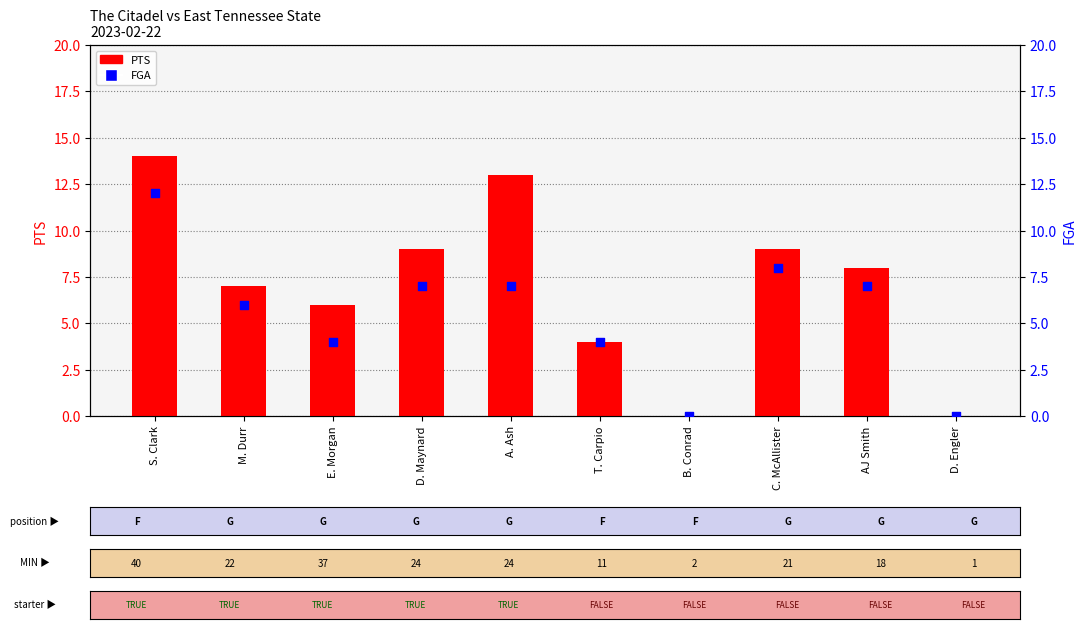

Which series reaches the minimum Y coordinate?

PTS